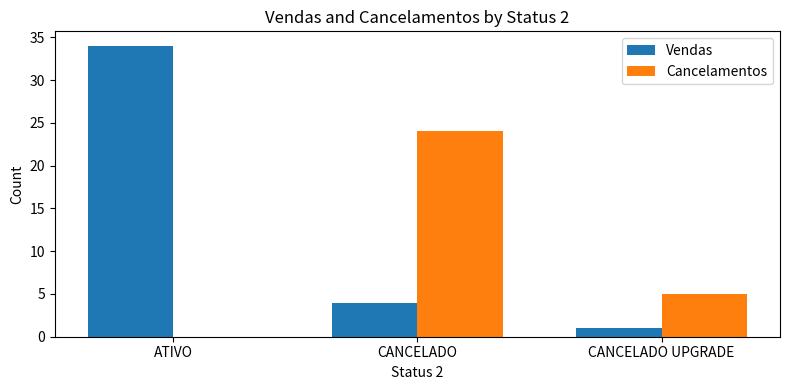

Reading left to right, list all the values displayed in this chart.

Vendas: ATIVO=34	CANCELADO=4	CANCELADO UPGRADE=1
Cancelamentos: ATIVO=0	CANCELADO=24	CANCELADO UPGRADE=5